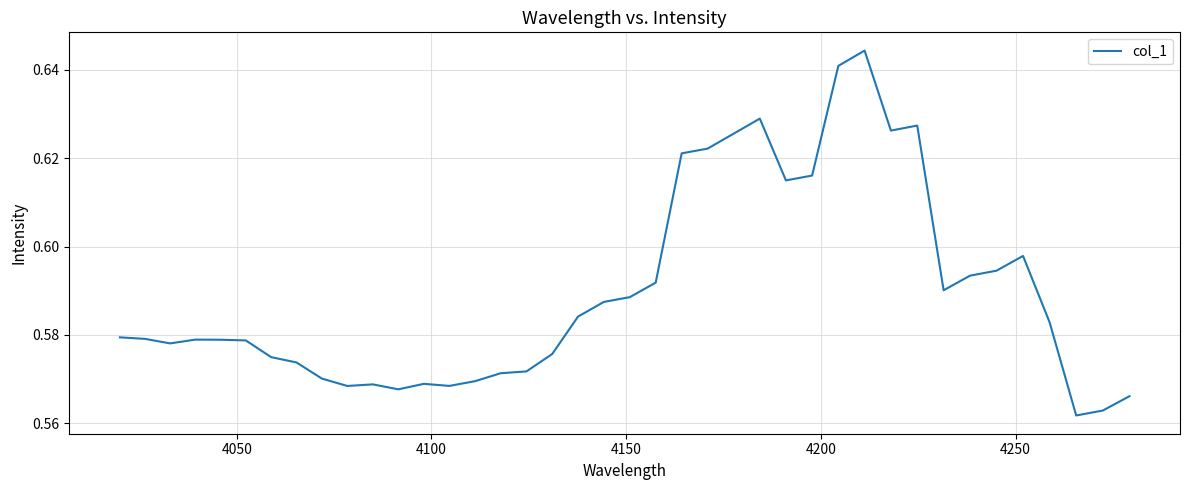

How many series are shown in this chart?

1